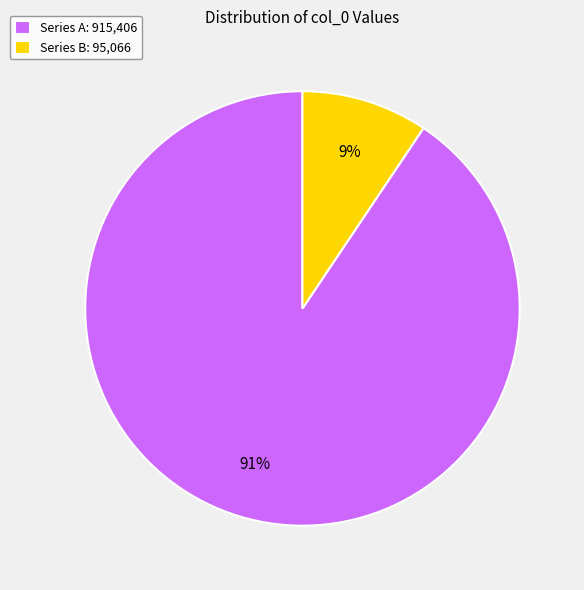

Rank the categories by value from lowest to highest.

Series B: 95,066, Series A: 915,406